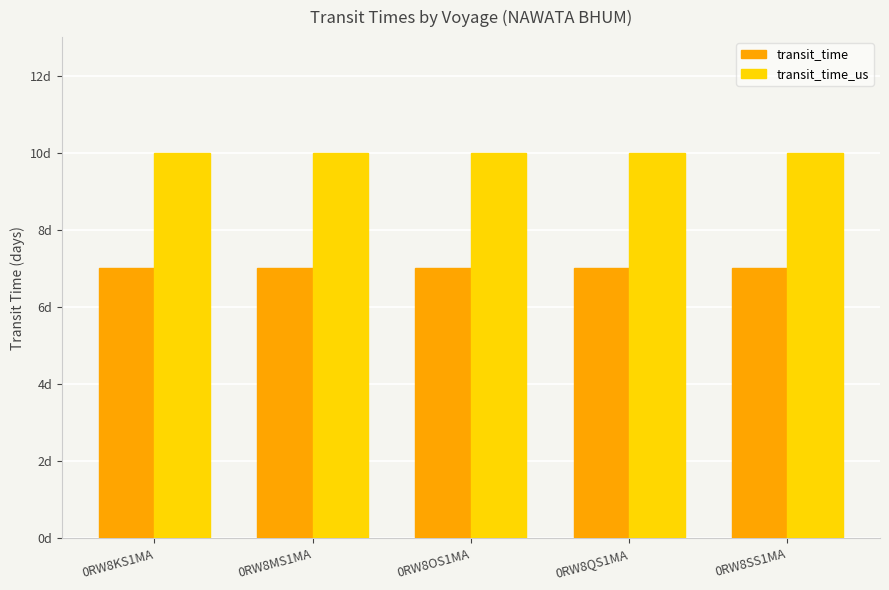

Are the bars horizontal?

No